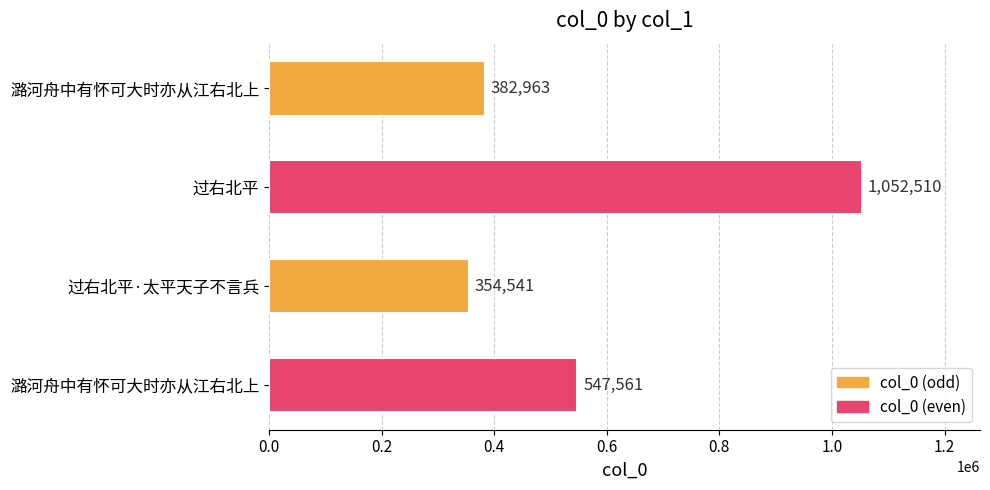

Count the number of data series in this chart.

1